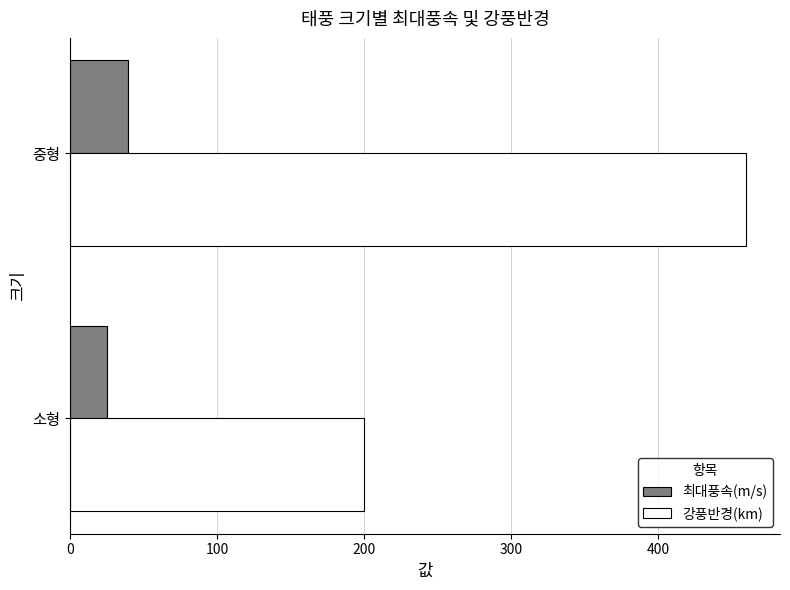

Read the 최대풍속(m/s) value at 중형, to the nearest 10.

40